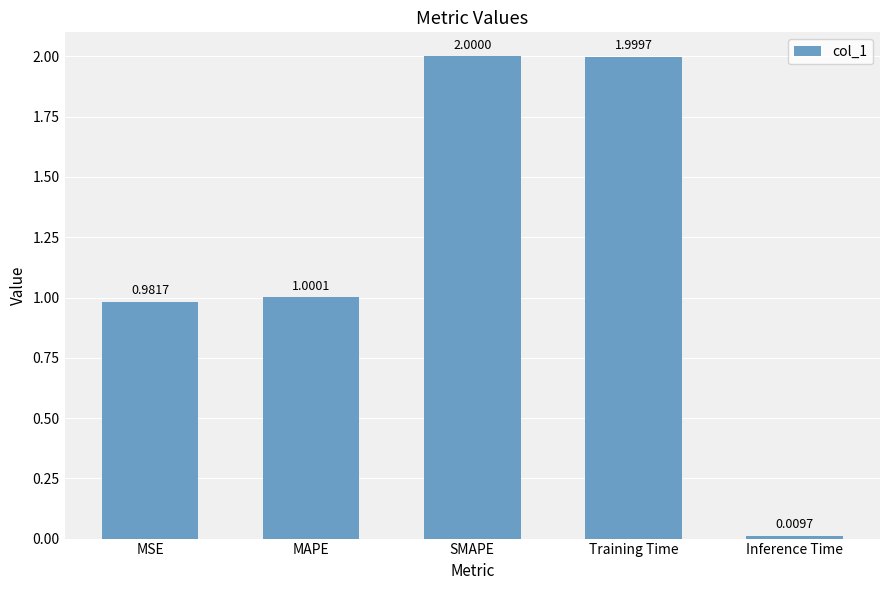

What is the change in value from Training Time to Inference Time?

-2.0